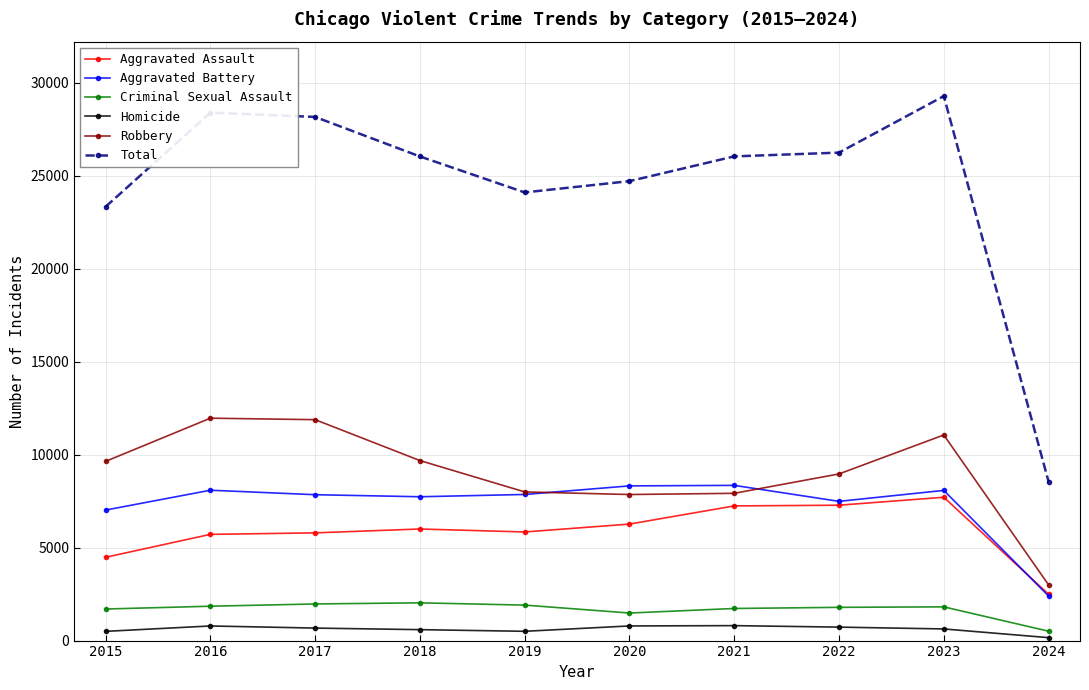

Which series has the widest spread of values?

Total